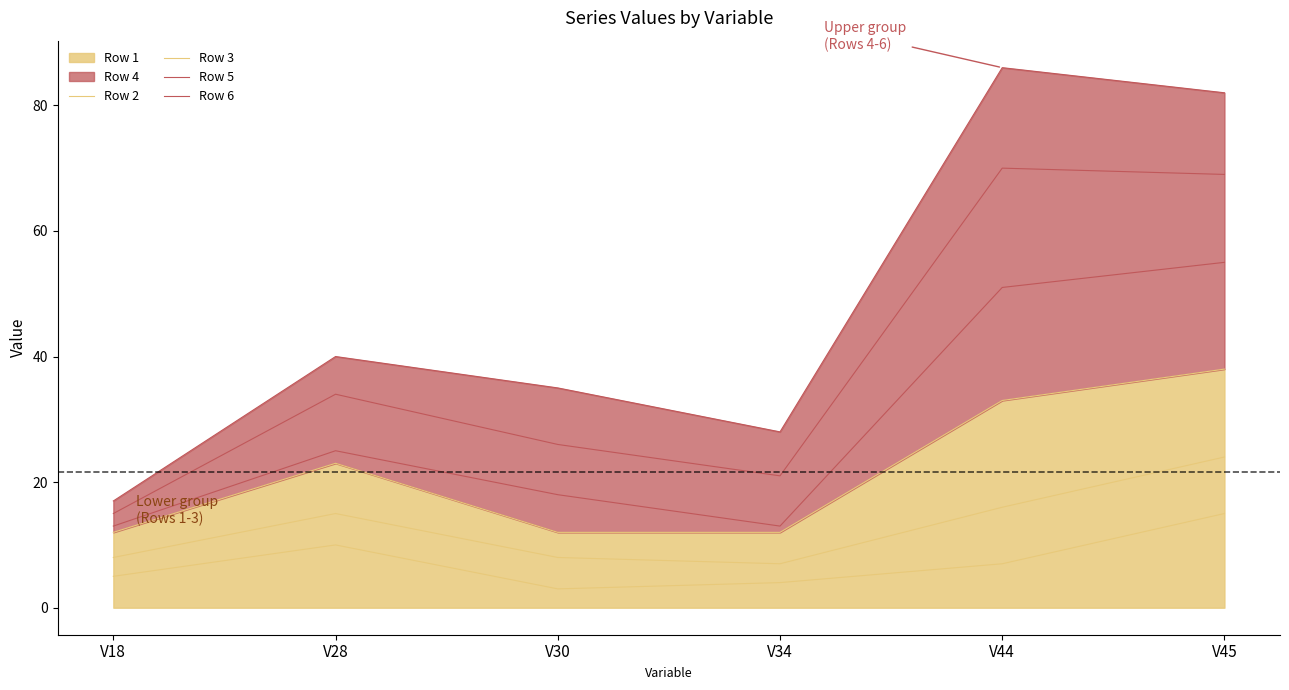

Rank the categories by Row 5 value from lowest to highest.

V18, V34, V30, V28, V45, V44